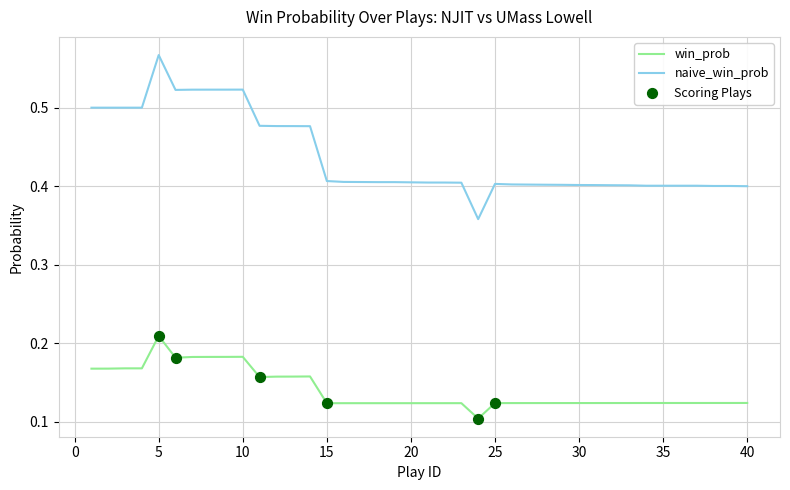

Which series has the largest total across all categories?

naive_win_prob